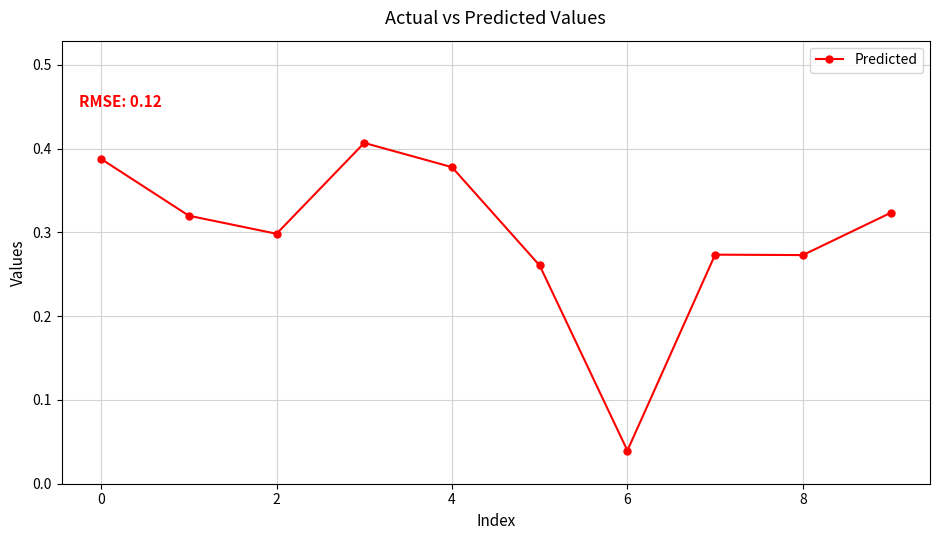

How many values are between 0 and 1?

10